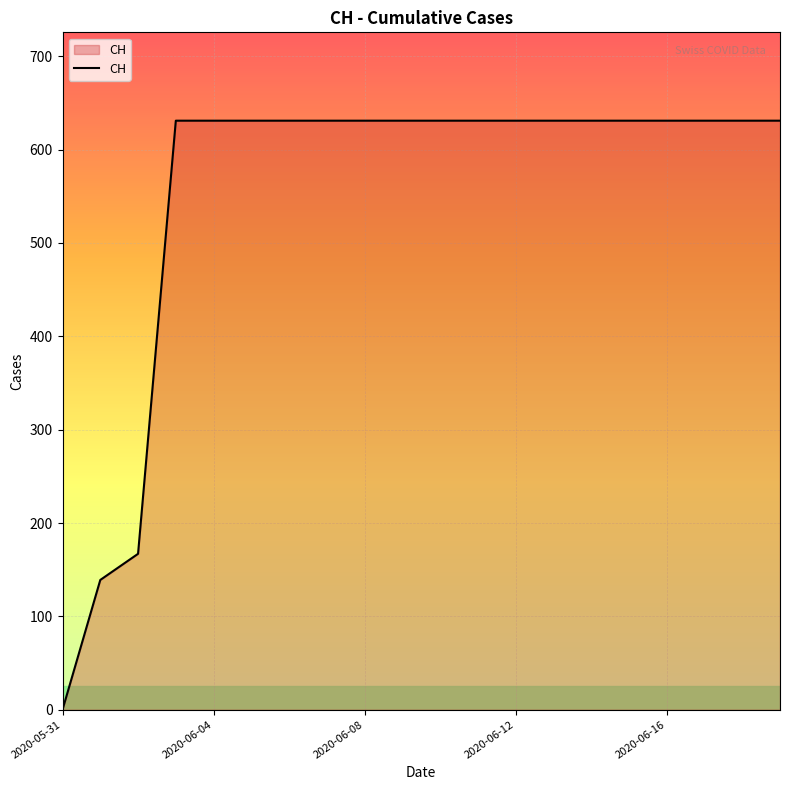

What is the difference between the maximum and minimum values?

631